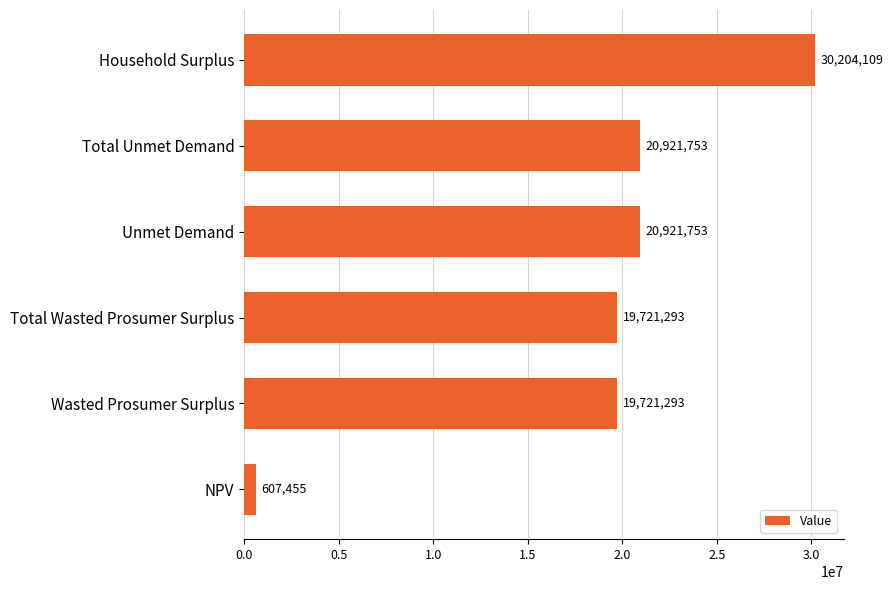

Approximately how many times larger is the value at Unmet Demand compared to Total Unmet Demand?

1.0